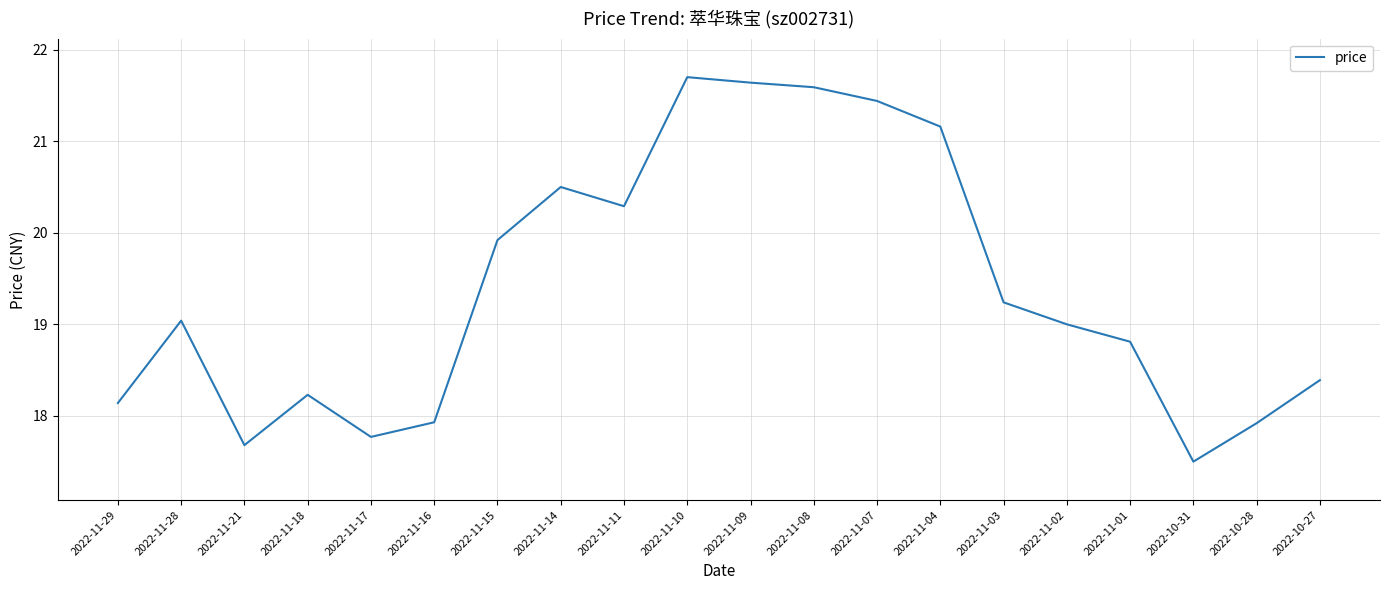

What position from the left is 2022-11-01?

17